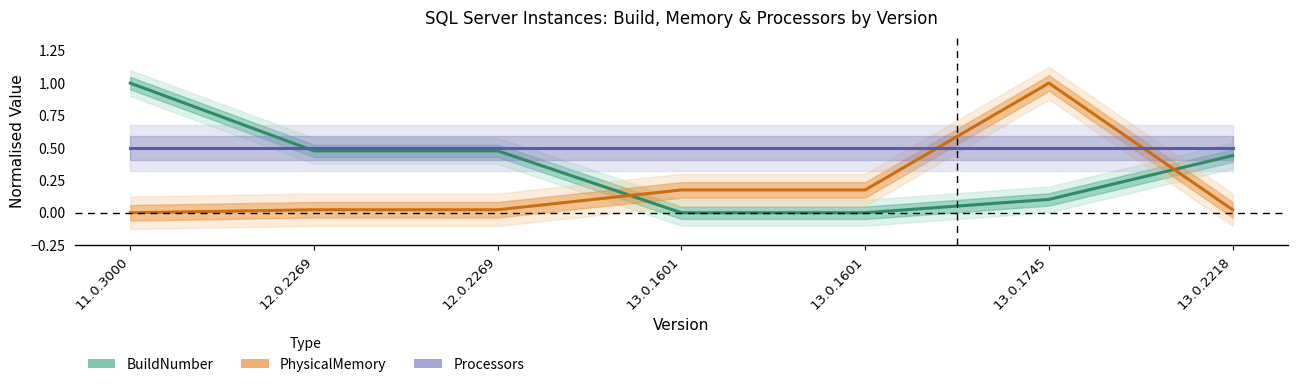

Reading right to left, list all the values displayed in this chart.

BuildNumber: 13.0.2218=0.4	13.0.1745=0.1	13.0.1601=0.0	13.0.1601=0.0	12.0.2269=0.5	12.0.2269=0.5	11.0.3000=1.0
PhysicalMemory: 13.0.2218=0.0	13.0.1745=1.0	13.0.1601=0.2	13.0.1601=0.2	12.0.2269=0.0	12.0.2269=0.0	11.0.3000=0.0
Processors: 13.0.2218=0.5	13.0.1745=0.5	13.0.1601=0.5	13.0.1601=0.5	12.0.2269=0.5	12.0.2269=0.5	11.0.3000=0.5